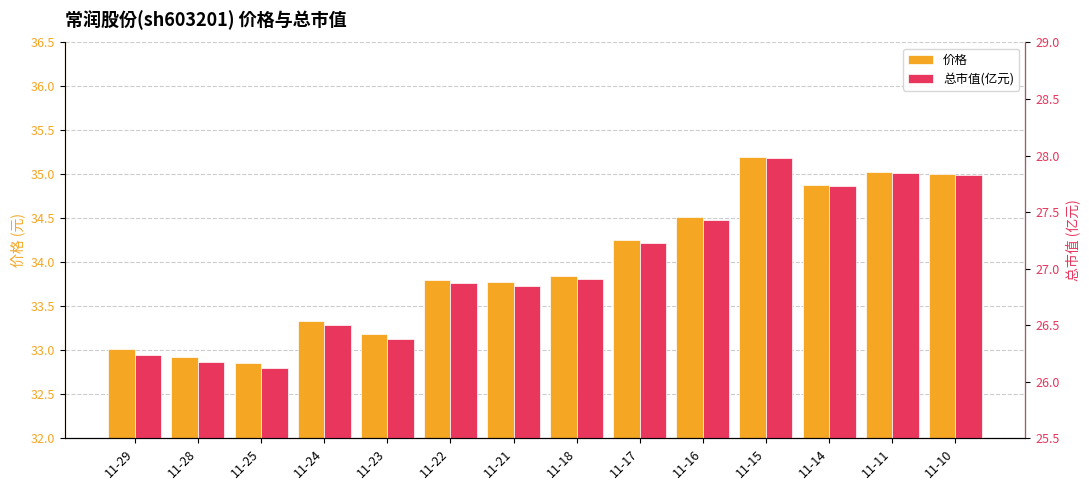

What is the sum of the 总市值(亿元) values at 11-23 and 11-22?

53.2